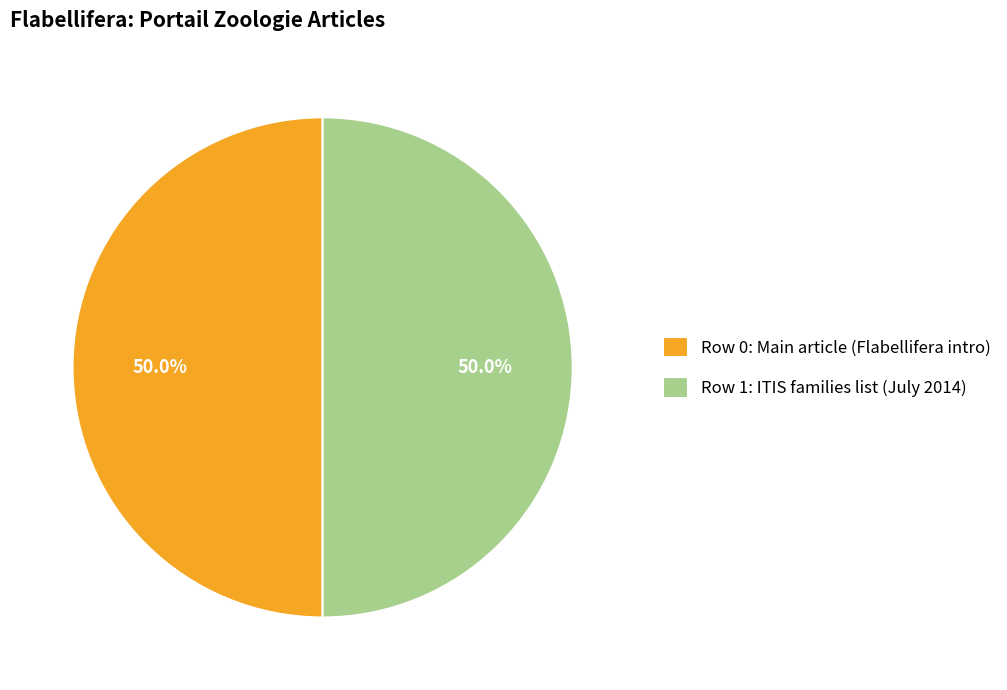

What percentage is NOT represented by Row 1: ITIS families list (July 2014)?

50.0%